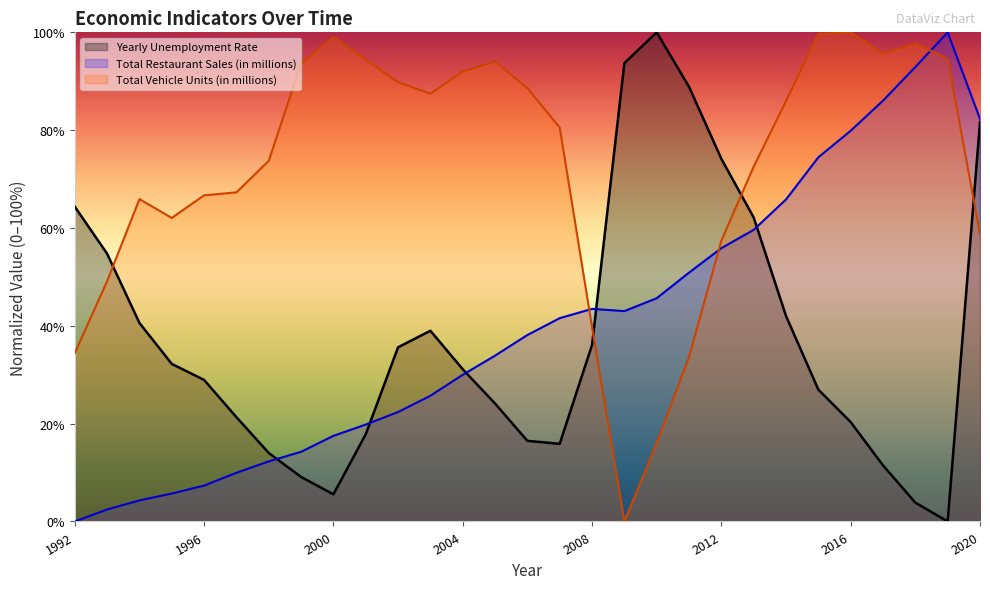

What is the maximum value shown in the chart?

100.0